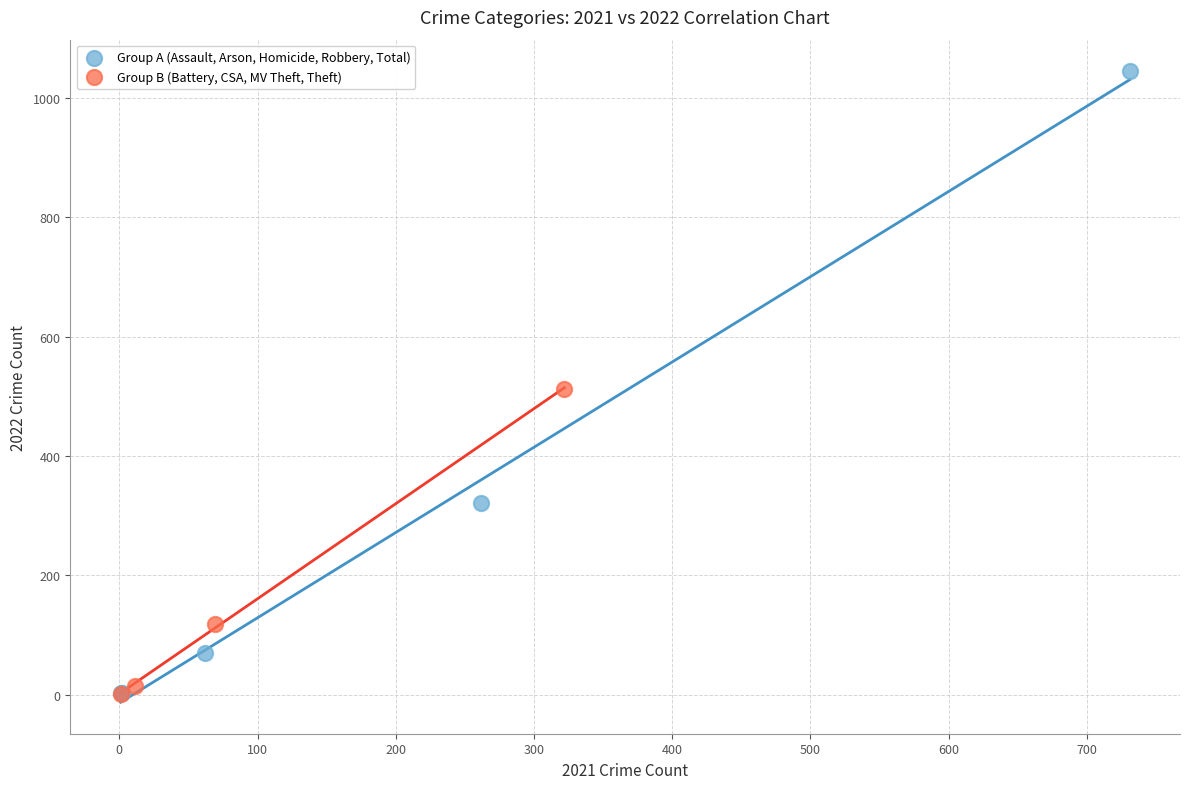

Which series has the largest Y range (max minus min)?

Group A (Assault, Arson, Homicide, Robbery, Total)